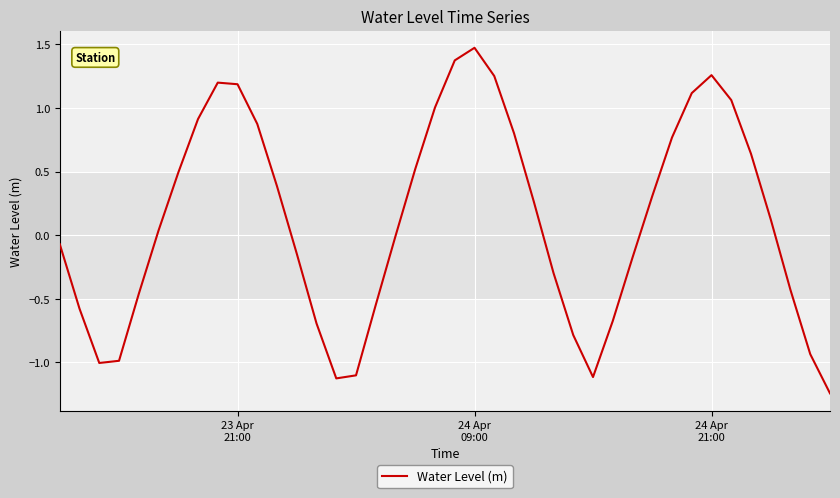

What is the difference between the second highest and minimum values?

2.6